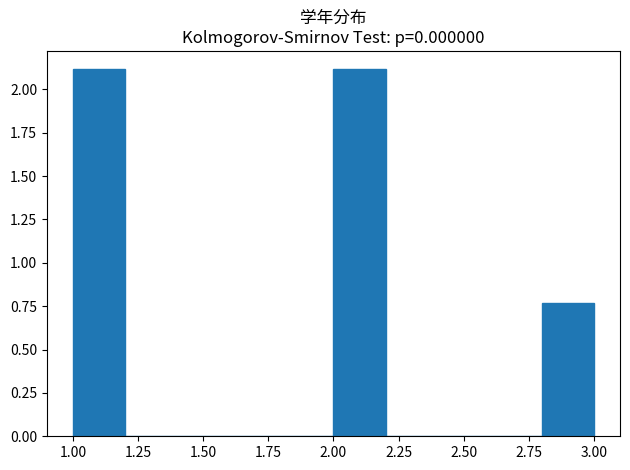

What is the height of the bar covering 1.0 to 1.2 on the x-axis? The values are not printed on the chart, so give them approximately, as read against the axis.

2.10